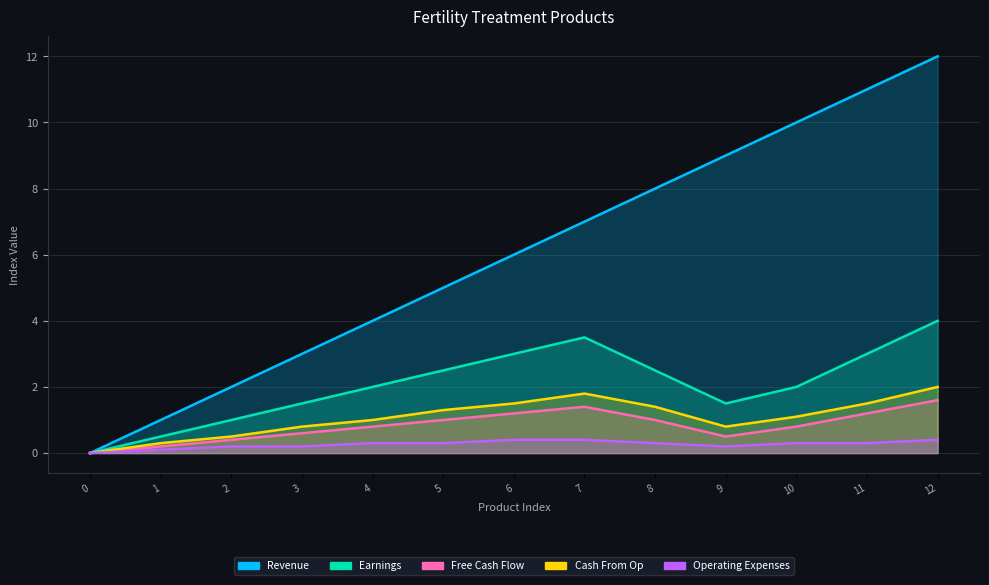

What is the sum of all Revenue values?

78.0